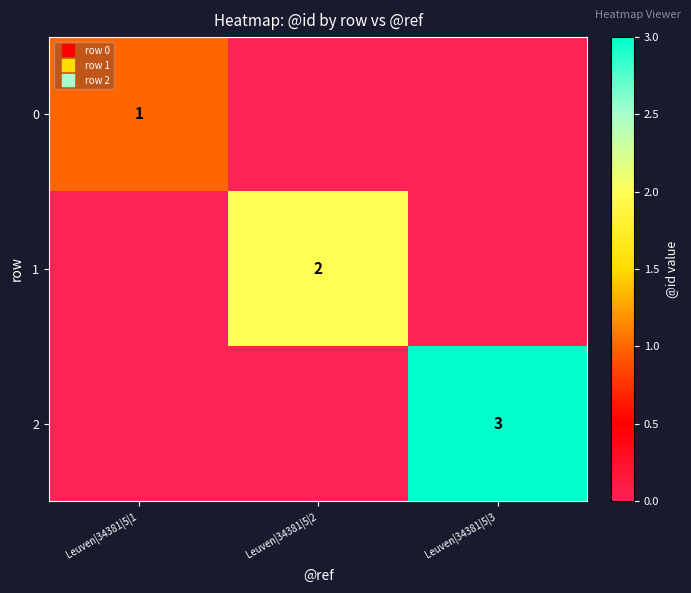

Between Leuven|34381|5|3 and Leuven|34381|5|1, which is larger?

Leuven|34381|5|1